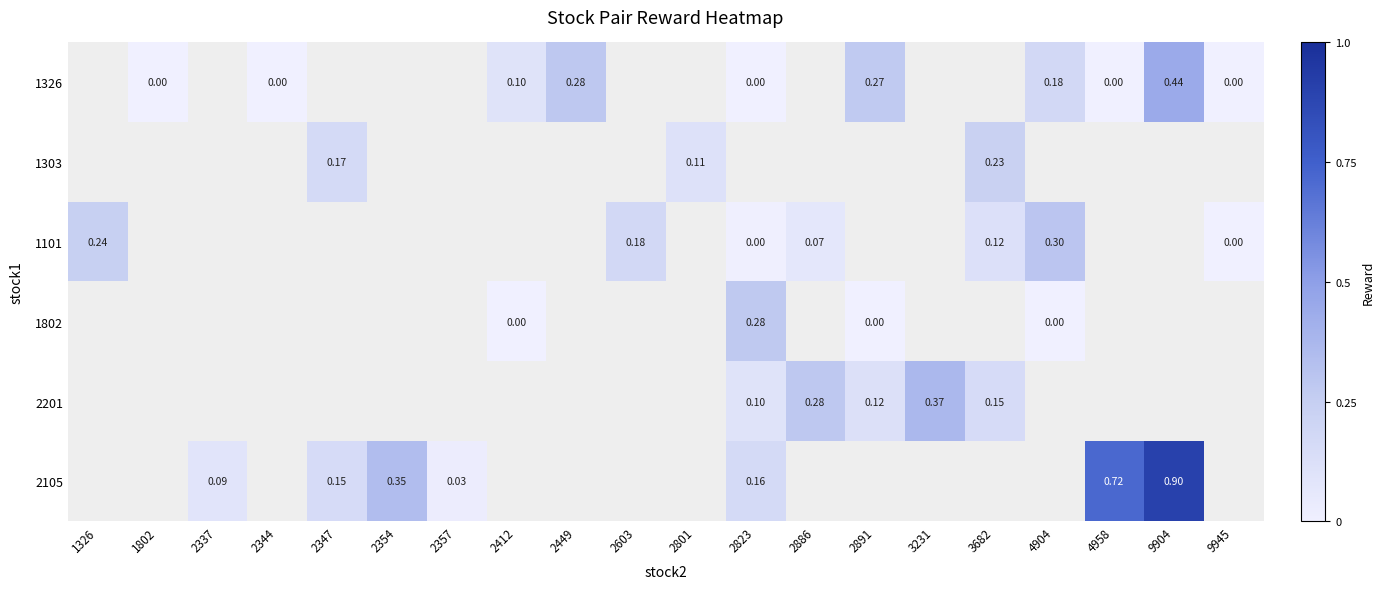

How many positive values does the 1303 series have?

3